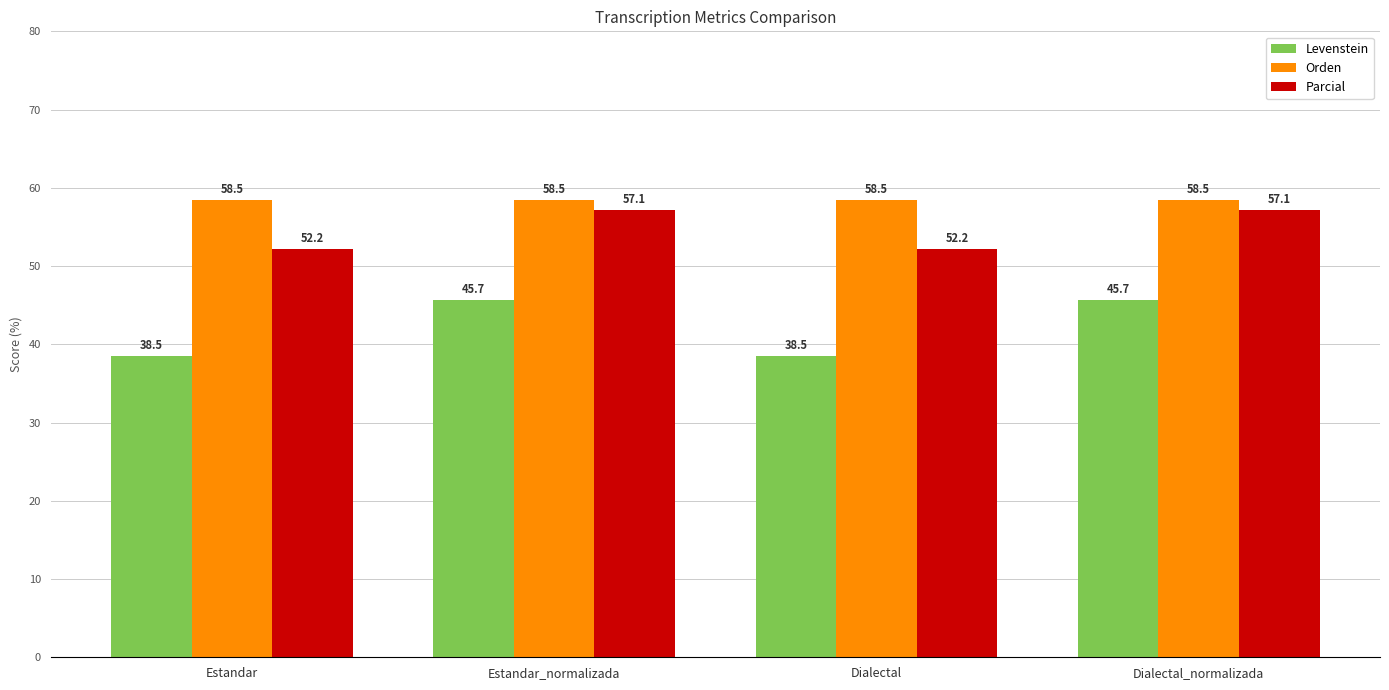

What is the label of the 2nd bar from the left?

Estandar_normalizada